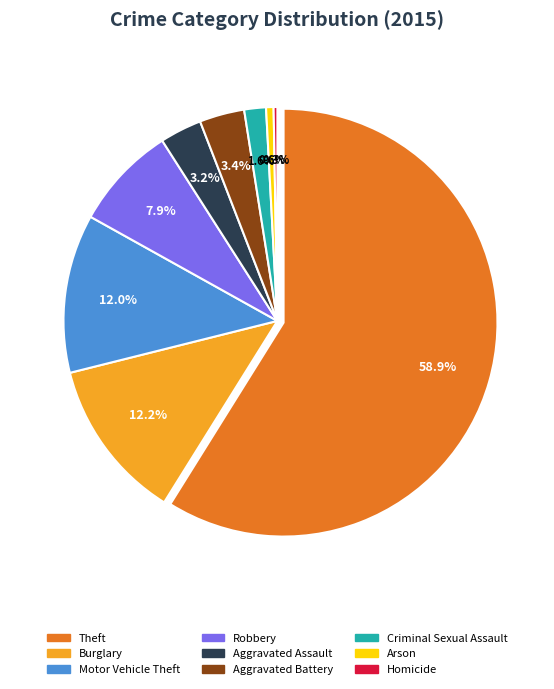

Which category accounts for the majority?

Theft